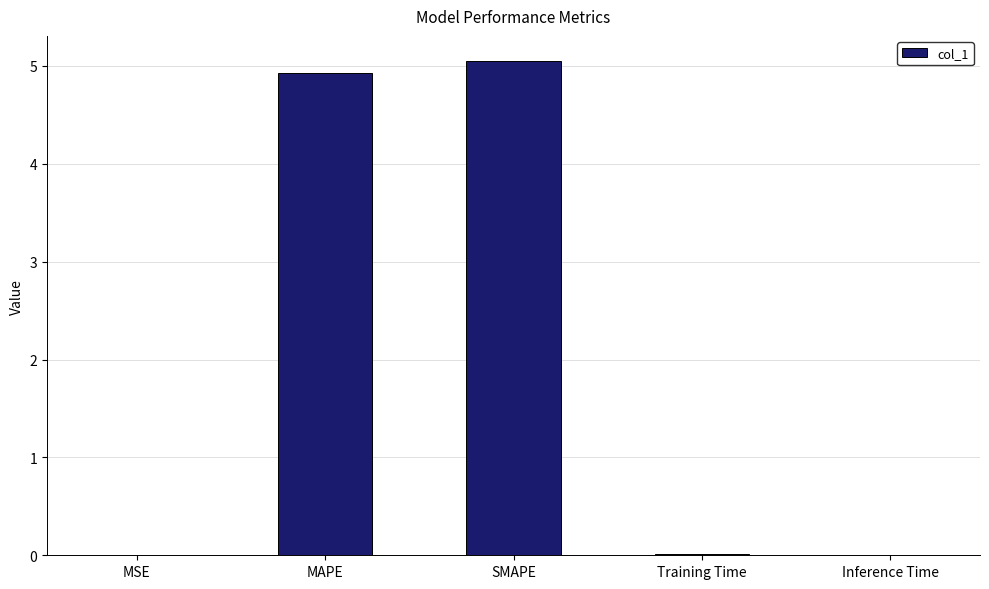

Between SMAPE and MSE, which is larger?

SMAPE